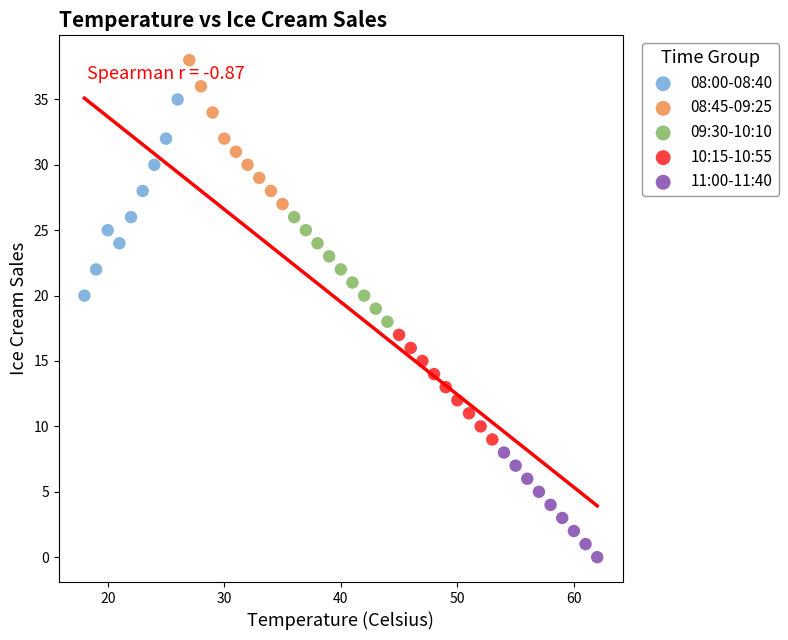

Which series has the widest spread of Y values?

08:00-08:40